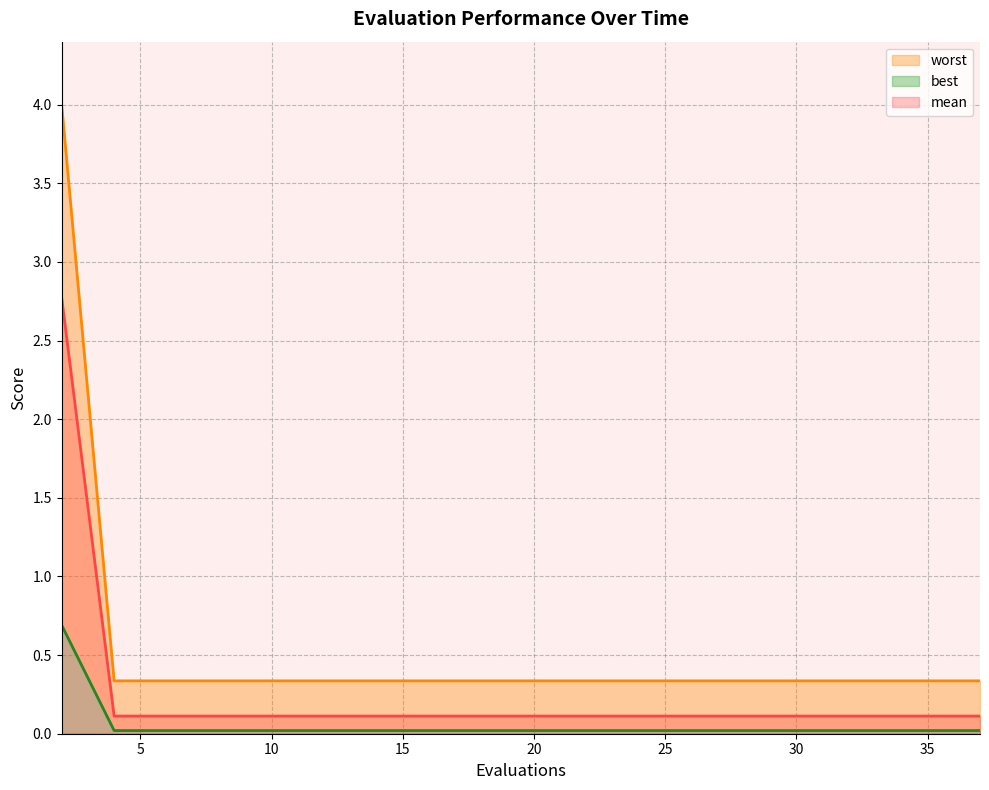

What are all the series names shown in the legend?

mean, best, worst